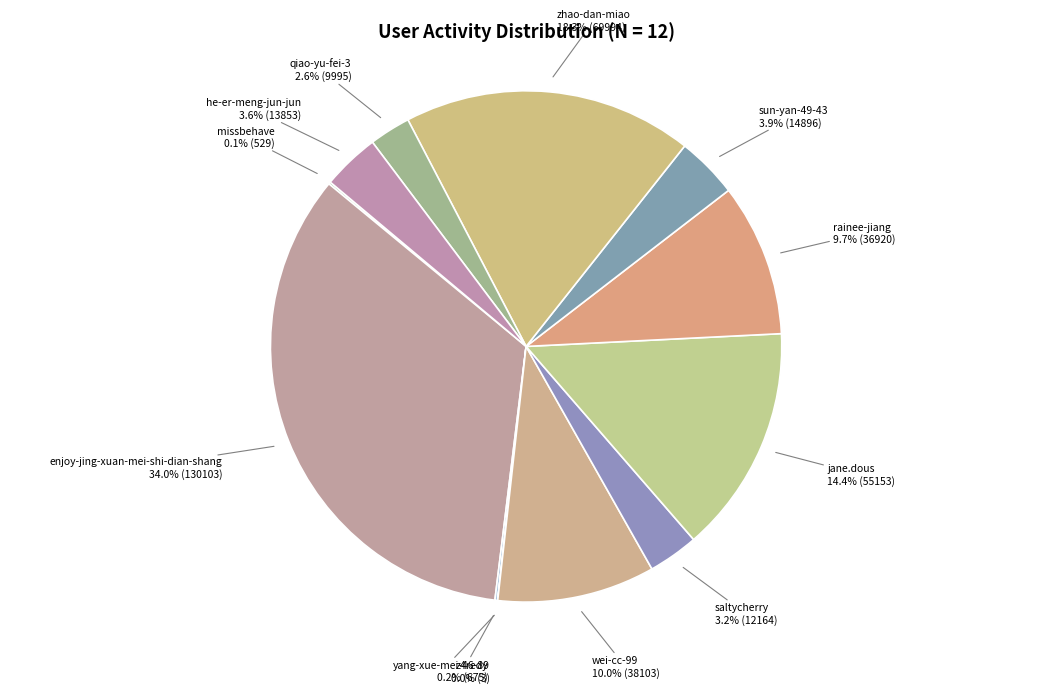

To the nearest percent, what is the difference between the largest and smallest slice percentages?

34%